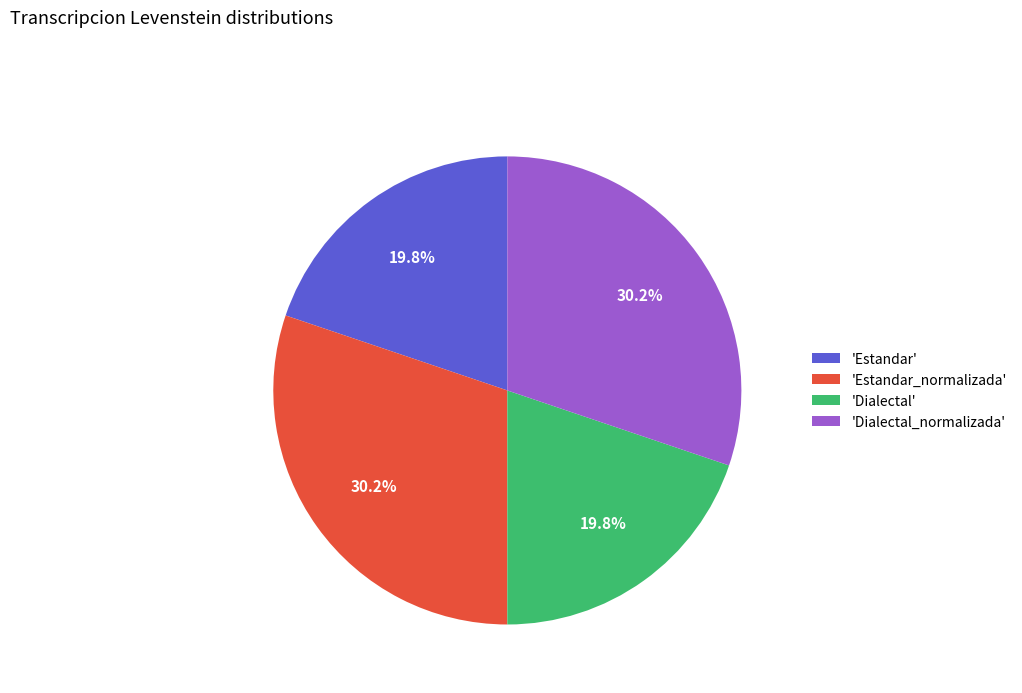

What percentage do 'Dialectal_normalizada' and 'Dialectal' together represent?

50.0%